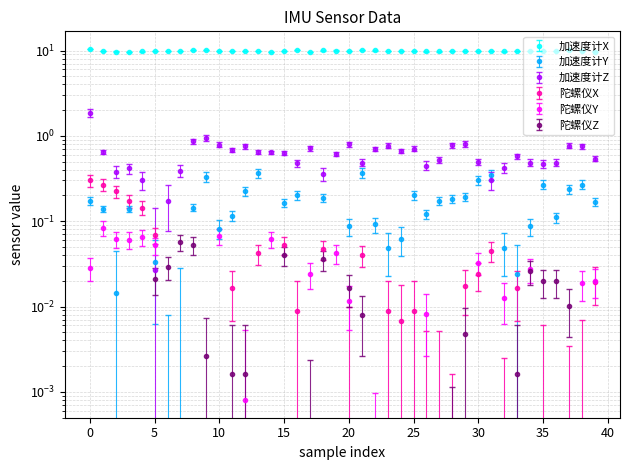

At how many categories does at least one series exceed 6?

40